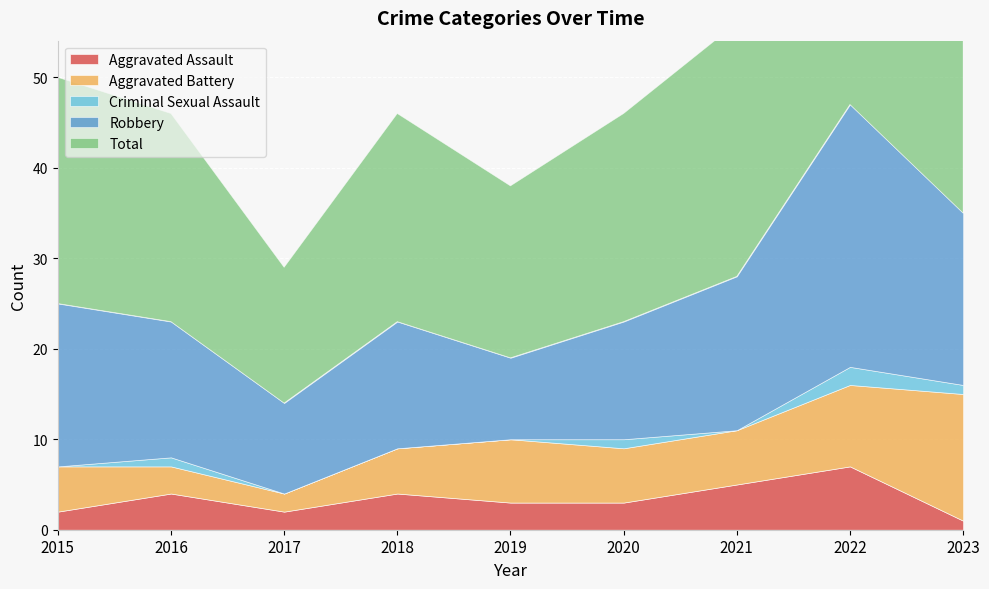

Is it true that Criminal Sexual Assault equals 0 at 2017?

True